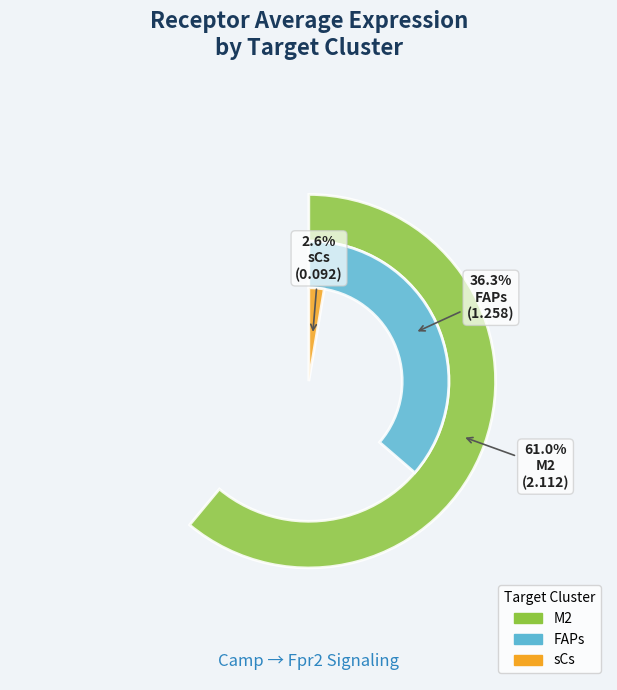

What is the majority slice?

M2